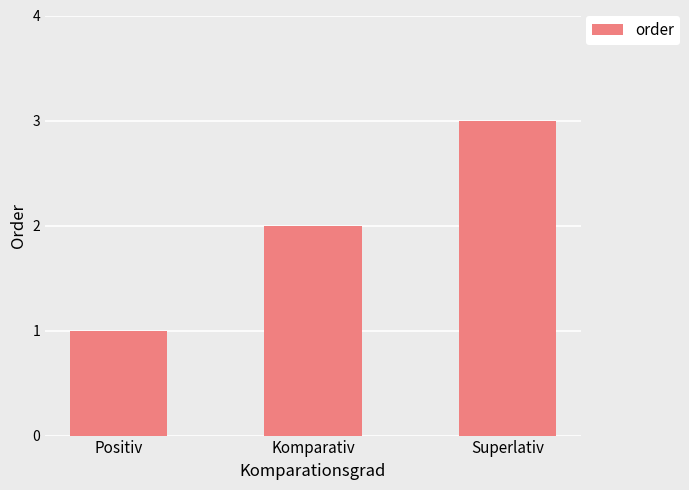

Which has a higher value, Positiv or Superlativ?

Superlativ